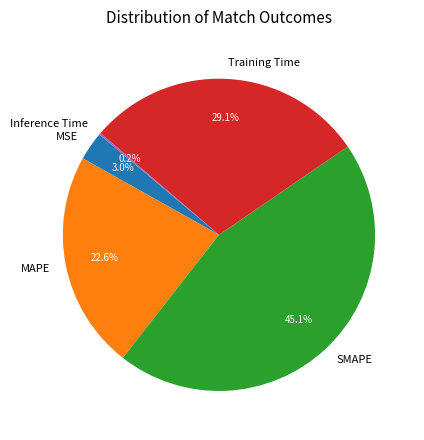

To the nearest percent, what percentage of the pie is MAPE?

23%